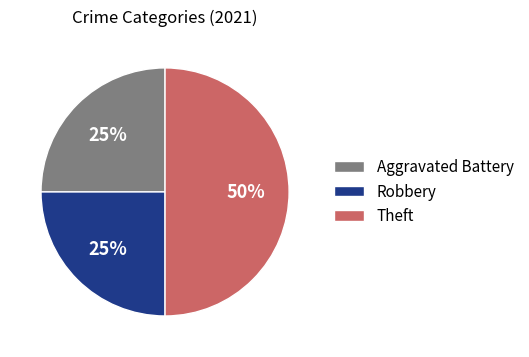

Does Aggravated Battery represent more than half of the total?

No